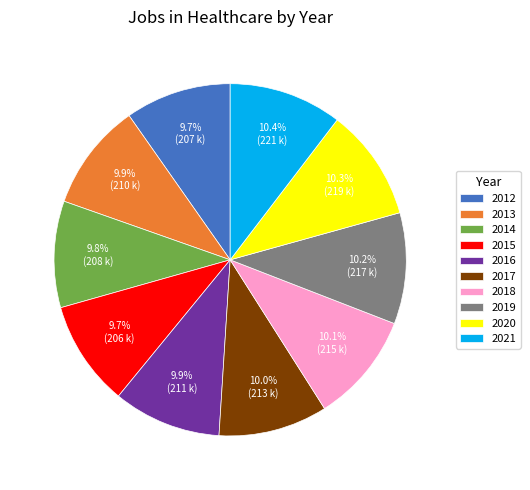

True or false: 2016 accounts for 10% of the total.

True